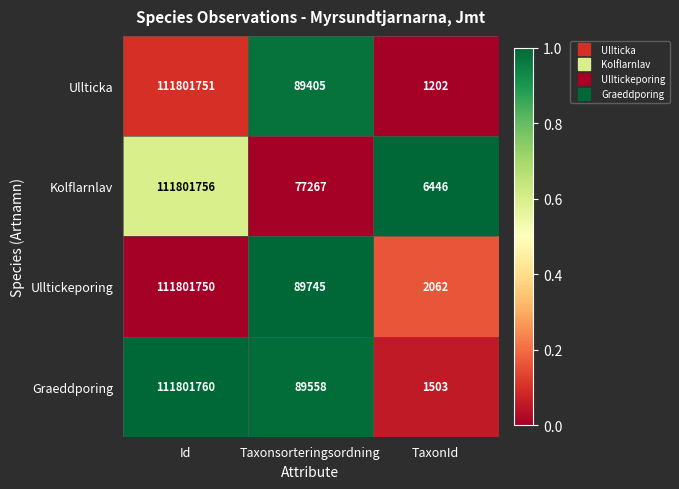

How many data points in Graeddporing are less than 89558?

1